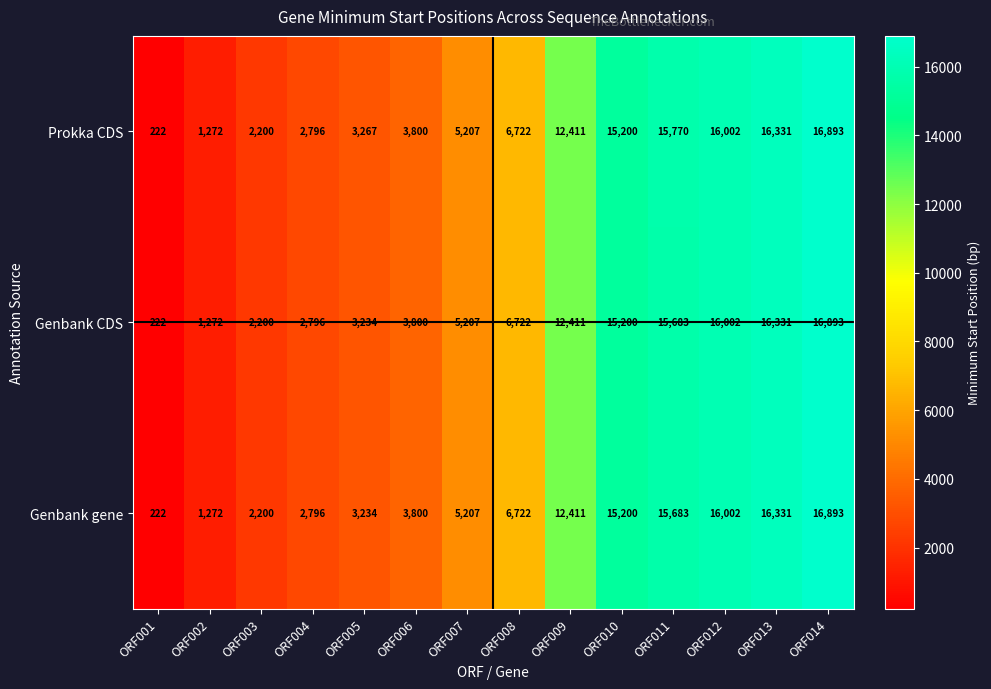

What is the difference between the second highest and minimum values in the Prokka CDS series?

16109